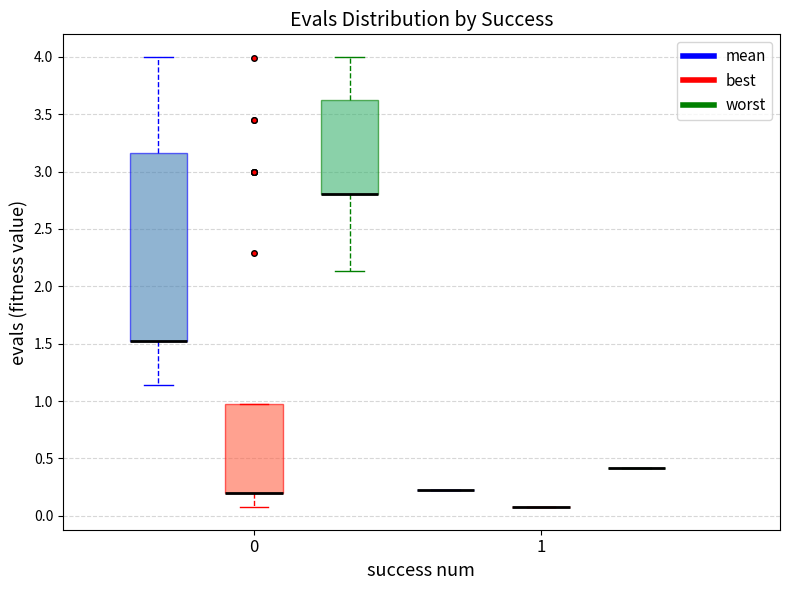

Reading left to right, transcribe this box plot: for each box, give where its median line is, the range the box spans, and where its two whiskers end, as read against the y-axis. The values are not printed on the chart, so give them approximately, as read against the axis.

0 (mean): median 1.55 (drawn on the box's lower edge), box 1.55 to 3.15, whiskers 1.15 to 4.00
0 (best): median 0.20 (drawn on the box's lower edge), box 0.20 to 0.95, whiskers 0.10 to 0.95
0 (worst): median 2.80 (drawn on the box's lower edge), box 2.80 to 3.60, whiskers 2.15 to 4.00
1 (mean): box collapsed to a line at 0.25, whiskers 0.25 to 0.25
1 (best): box collapsed to a line at 0.05, whiskers 0.05 to 0.05
1 (worst): box collapsed to a line at 0.40, whiskers 0.40 to 0.40